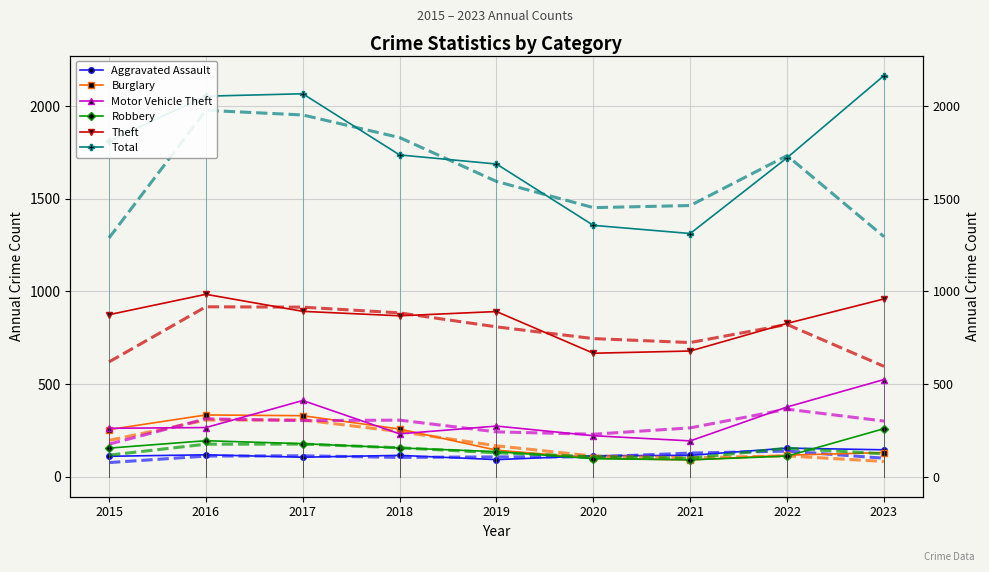

True or false: Total and Aggravated Assault intersect in this chart.

False